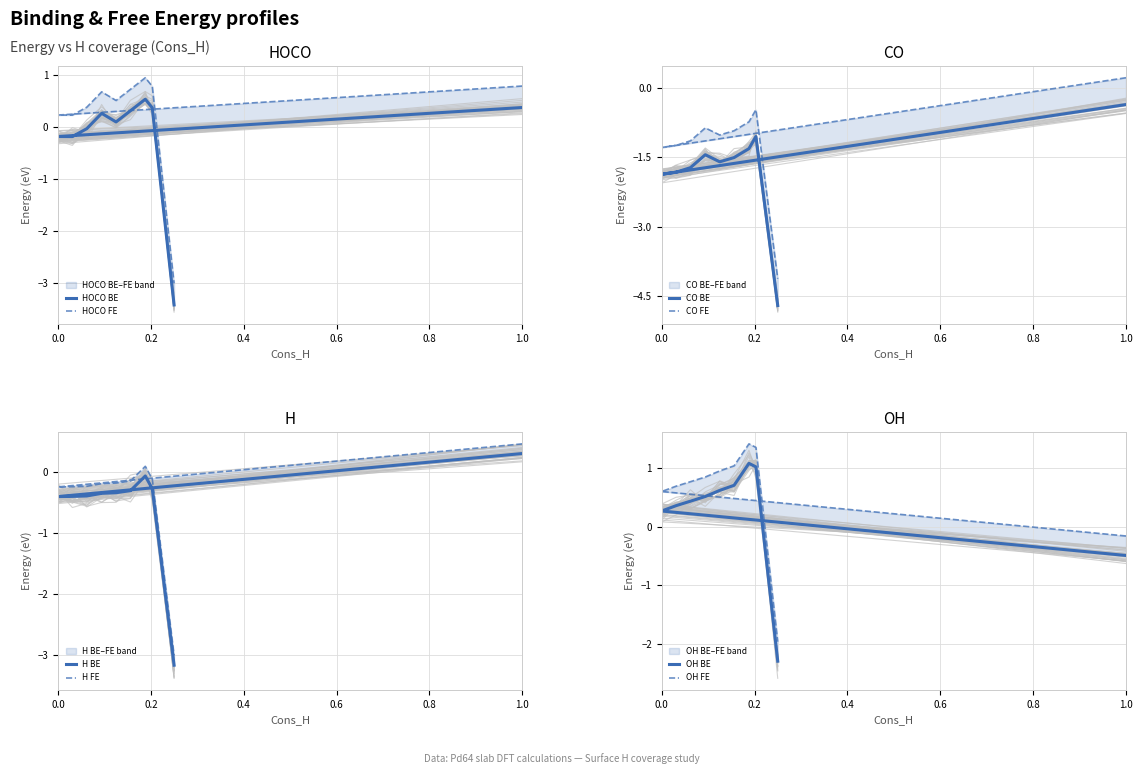

Is the value of BE_H at 12 greater than the value of BE_OH at 18?

No